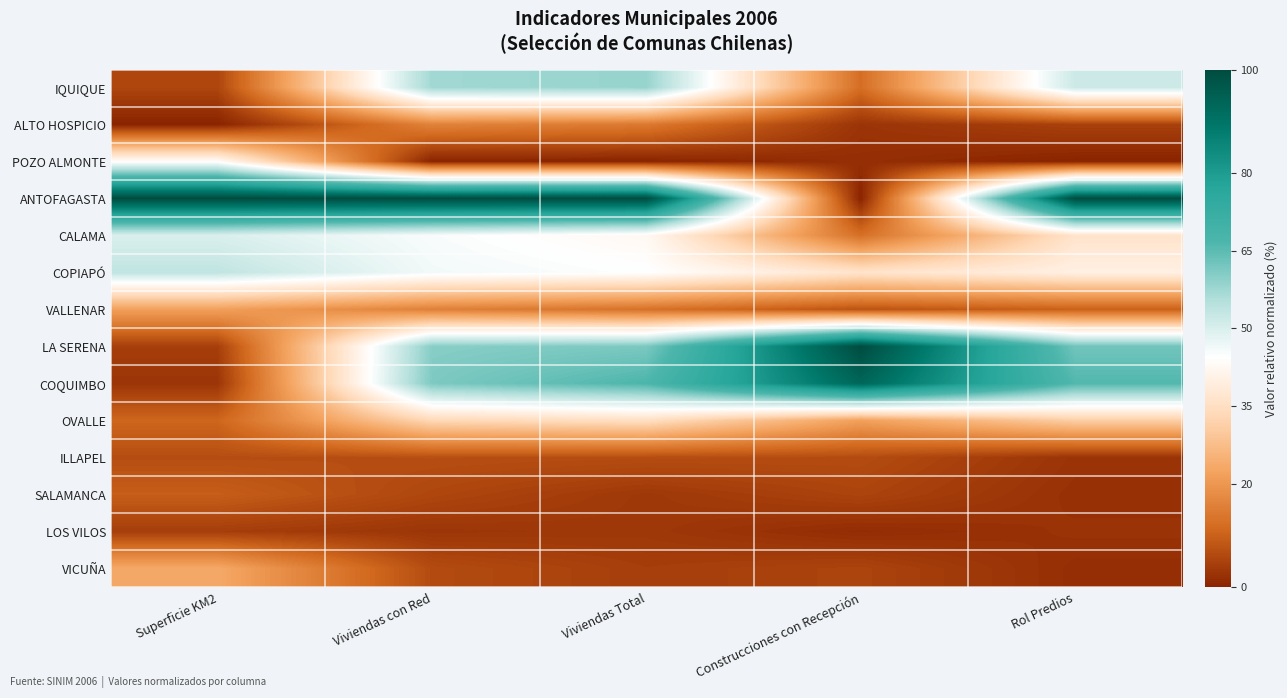

What is the difference between the highest and lowest values at Viviendas Total?

100.0